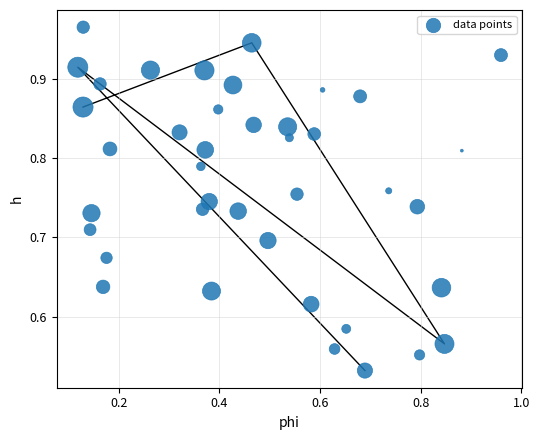

What is the range of Y values (max minus min)?

0.4